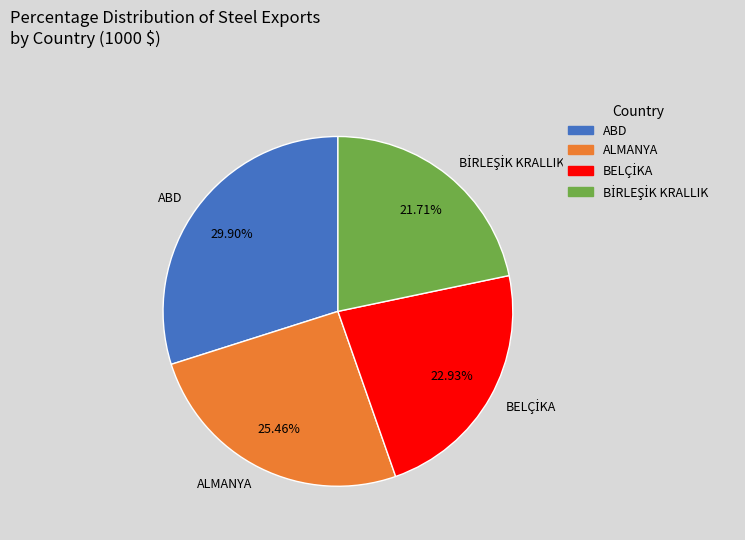

How many slices are in this pie chart?

4